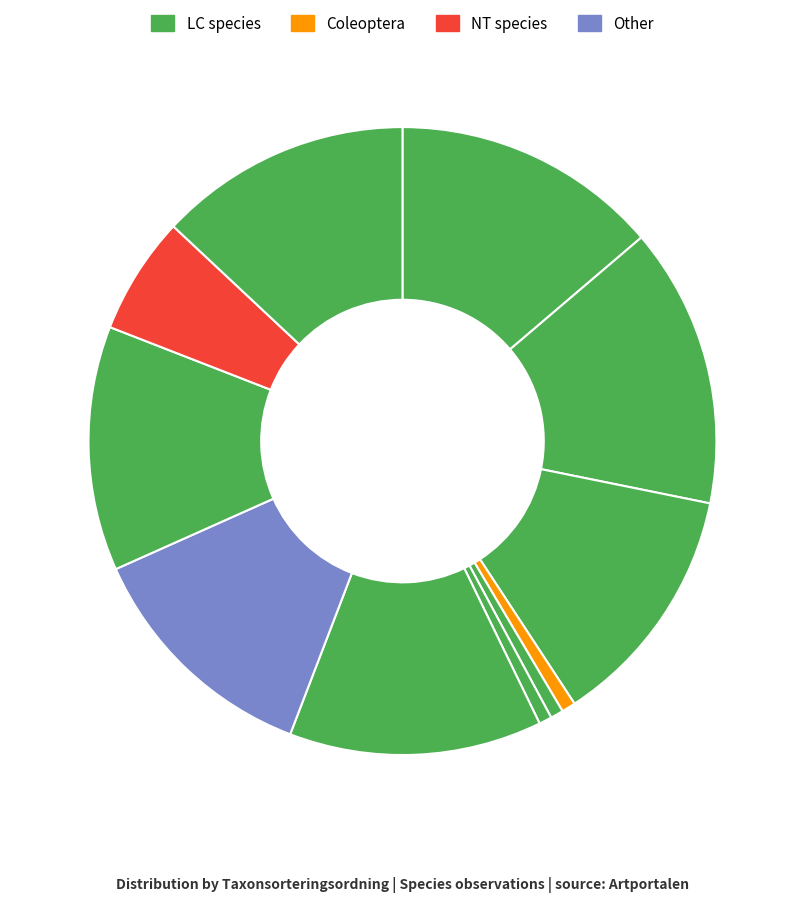

Count the number of slices in the pie.

11